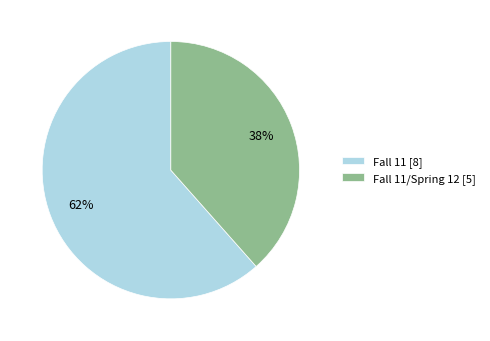

Which slice is the largest?

Fall 11 [8]